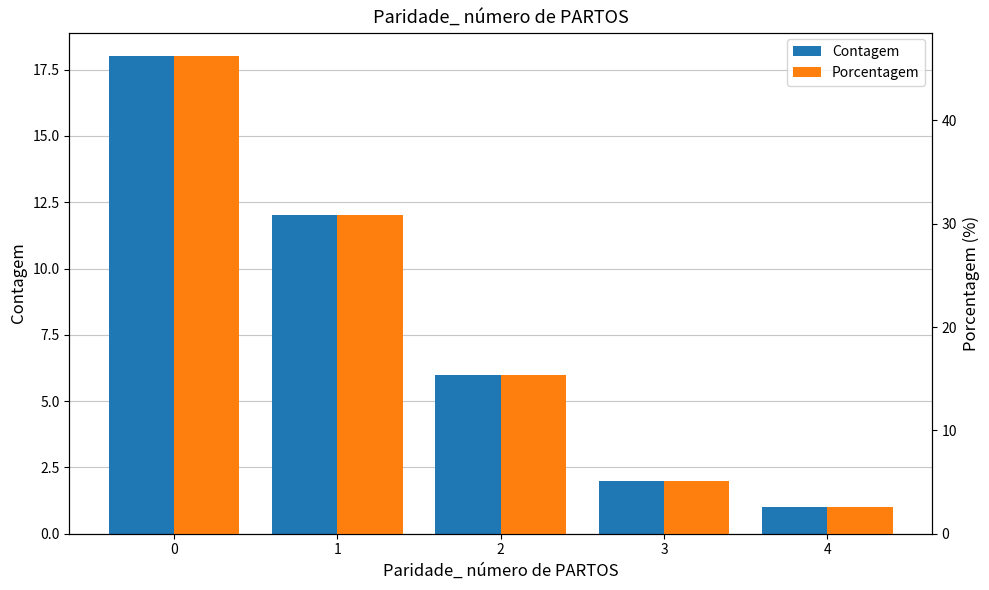

List the labels in order of Porcentagem value, largest first.

0, 1, 2, 3, 4